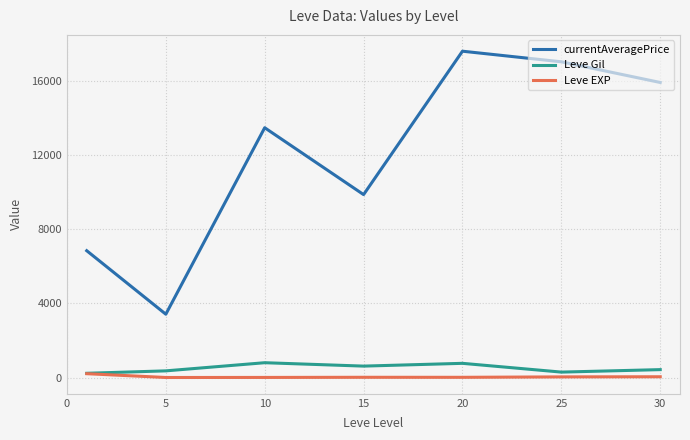

True or false: Leve Gil and currentAveragePrice intersect in this chart.

False